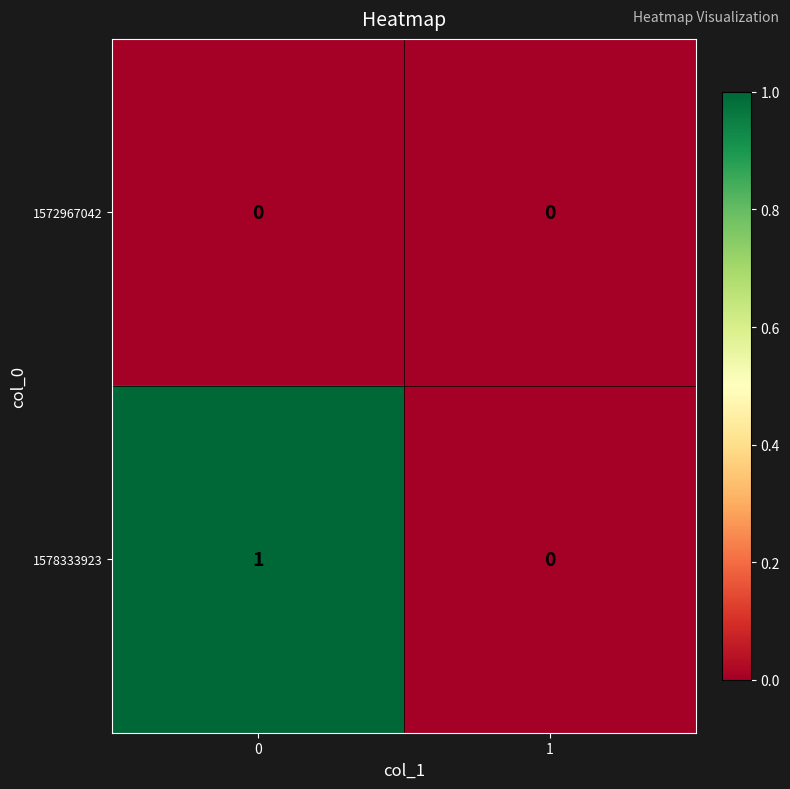

True or false: 1572967042 has a value of 0 at 0.

True